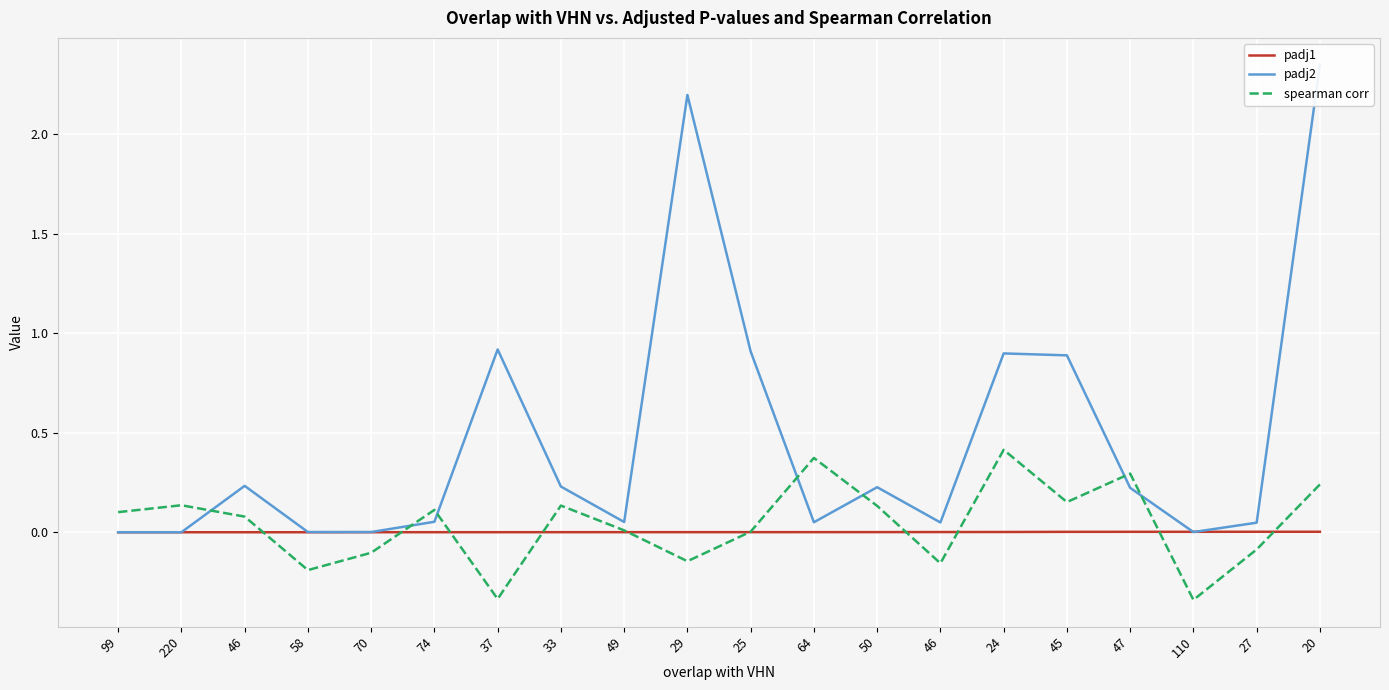

What is the difference between the highest and lowest values at 50?

0.2